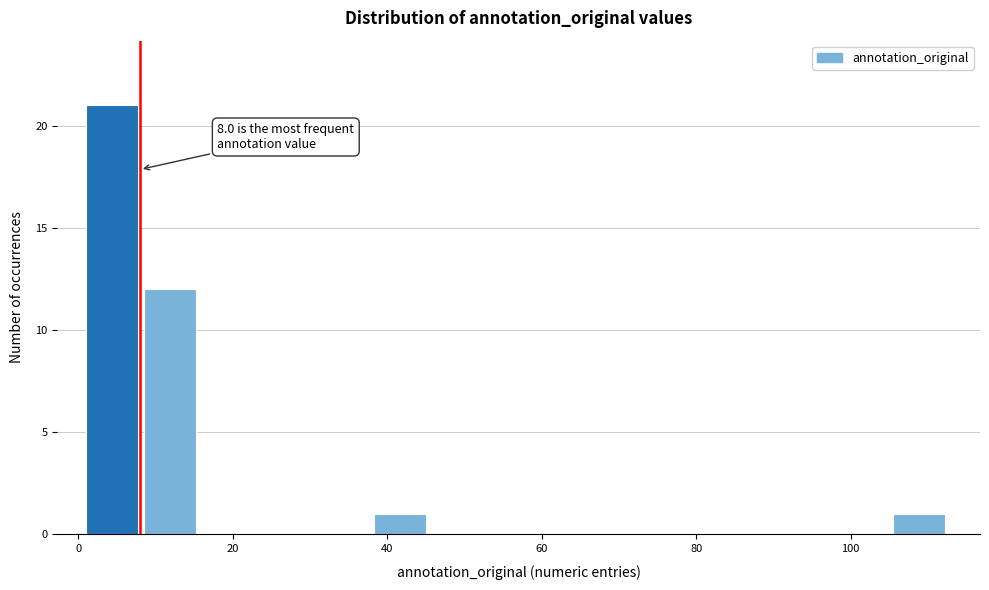

Around what value on the x-axis is the tallest bar? Give the approximate position of its centre, as read against the axis.

4